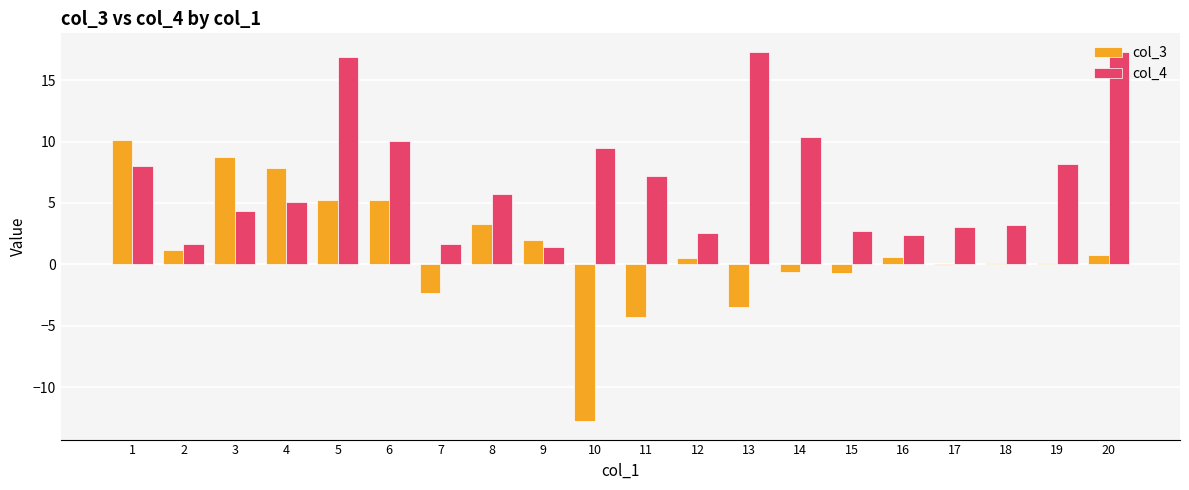

Which series changed the most between 6 and 10?

col_3